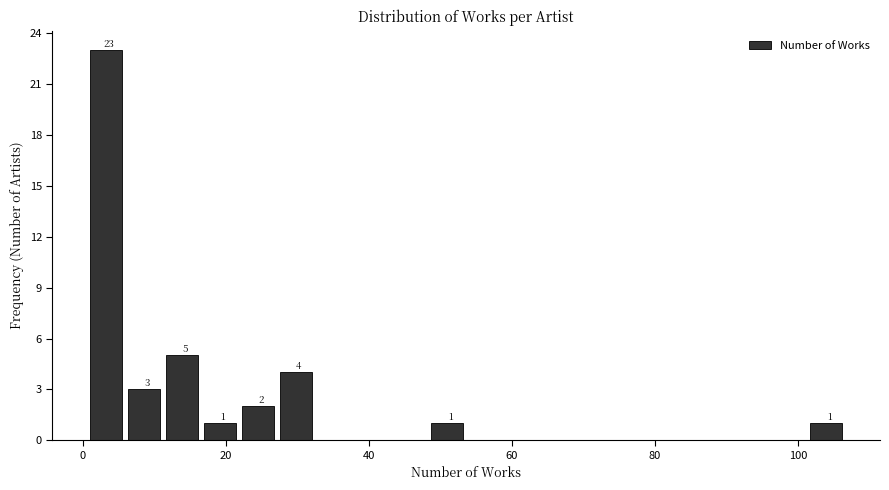

Around what value on the x-axis is the tallest bar? Give the approximate position of its centre, as read against the axis.

4